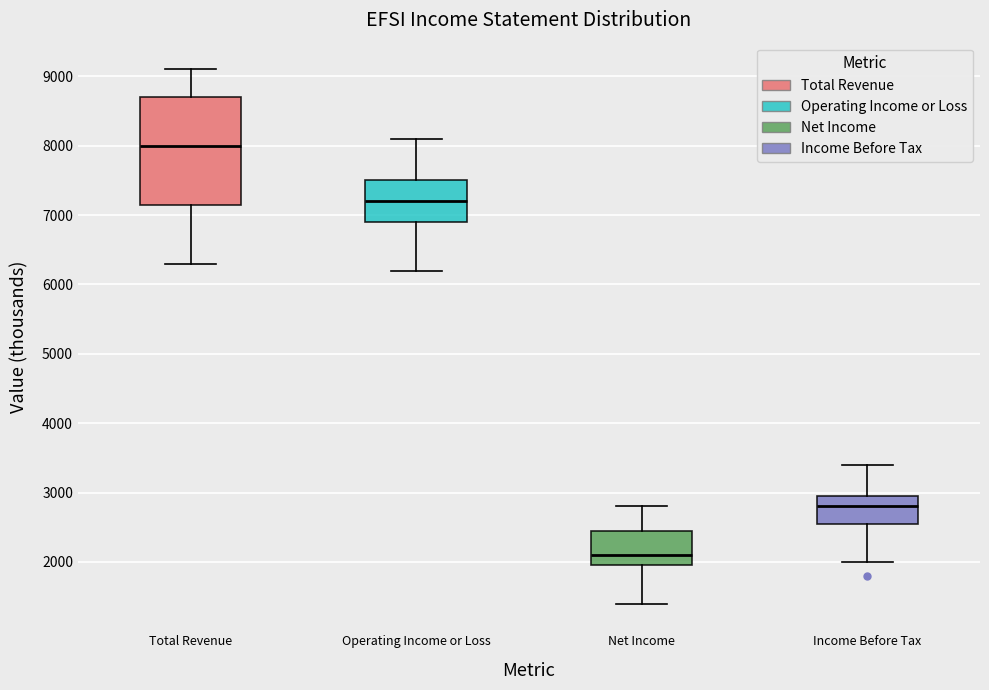

Which box's median line is the lowest?

Net Income